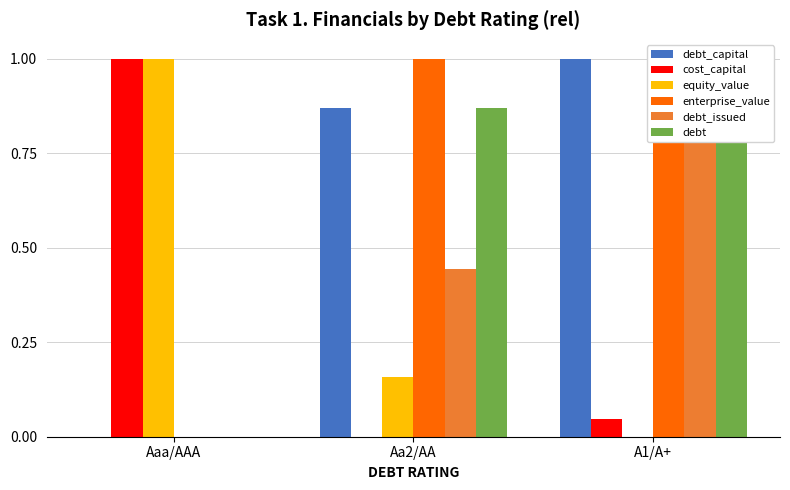

Count the number of categories in the chart.

3